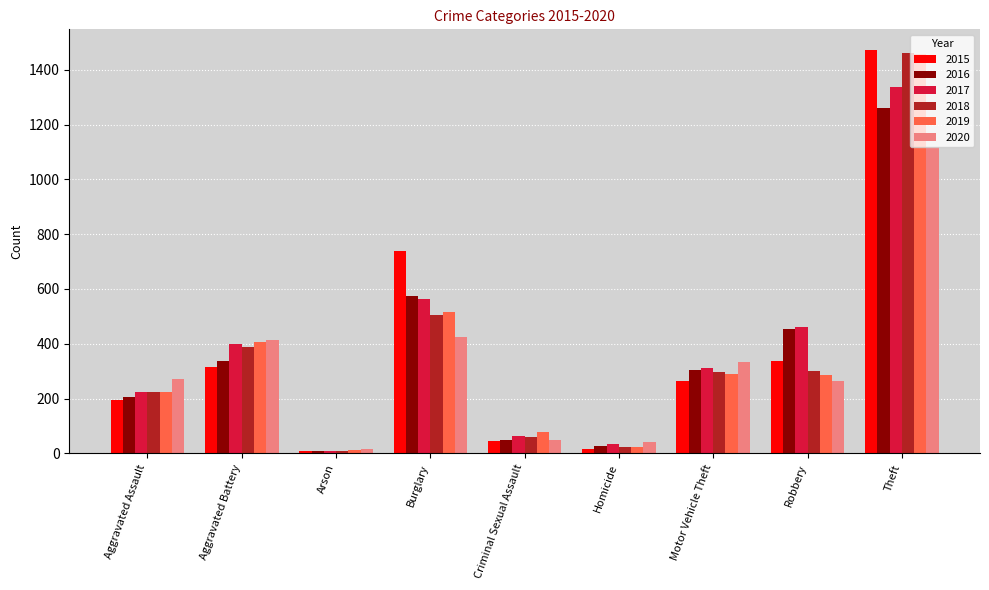

What is the label of the 8th bar from the left?

Robbery